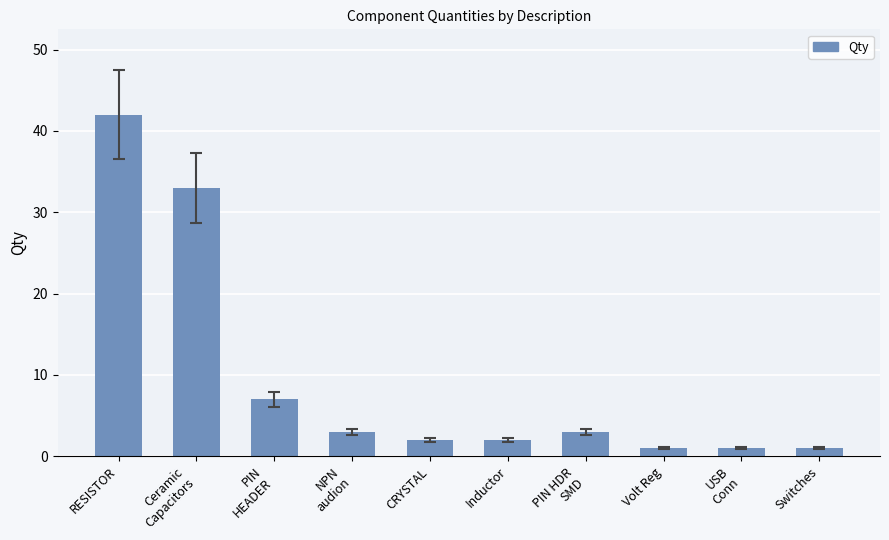

How many bars are there in total?

10